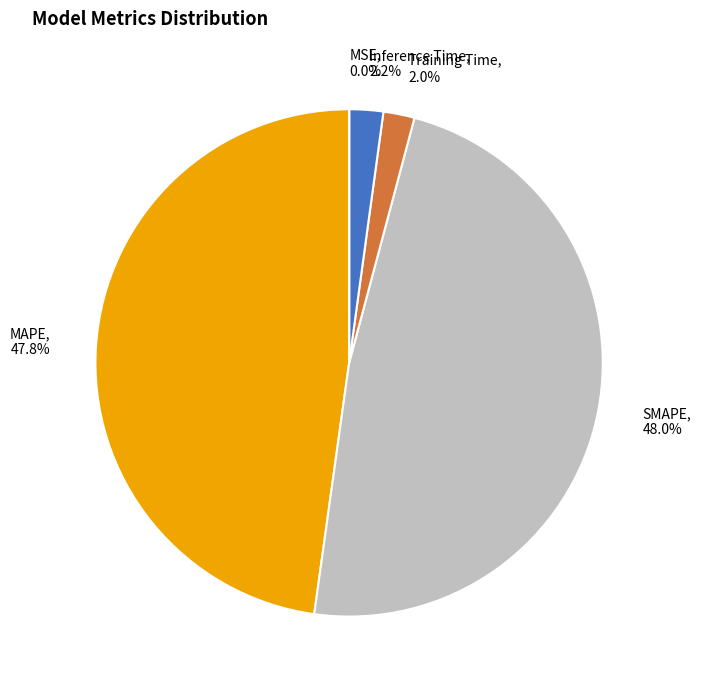

Does Training Time represent more than half of the total?

No